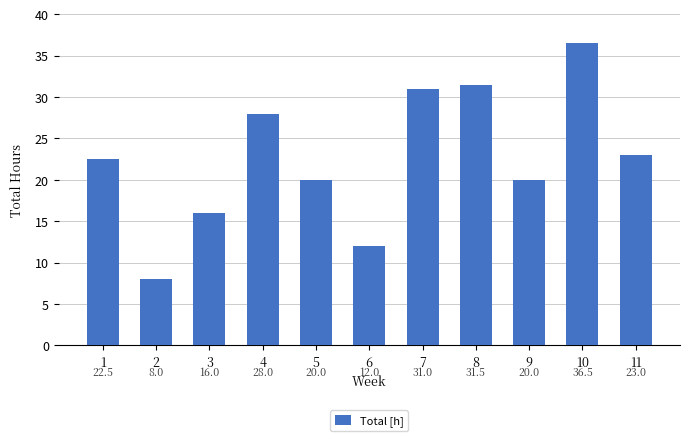

What is the smallest value displayed?

8.0